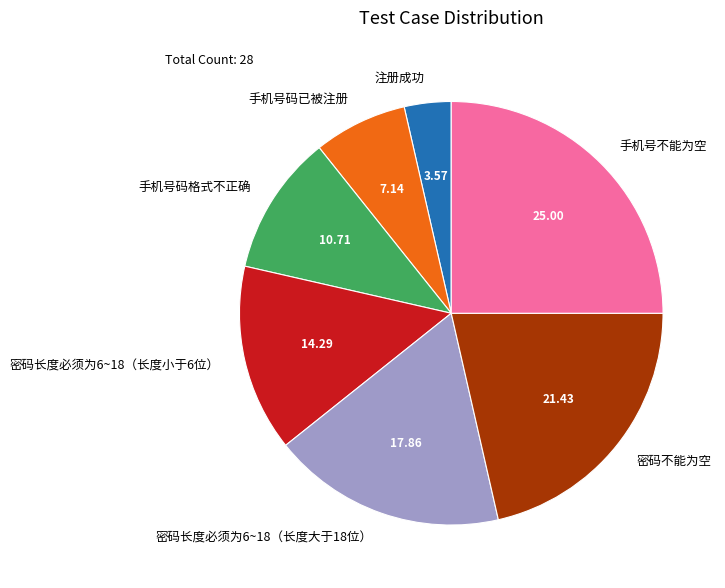

Do 手机号不能为空 and 密码长度必须为6~18（长度小于6位） together represent more than half of the pie?

No